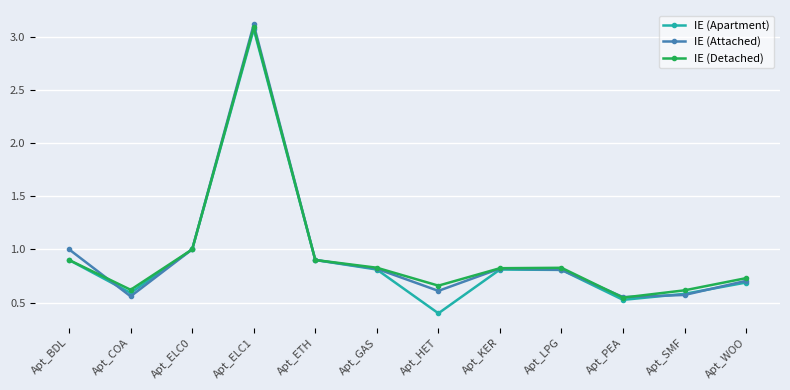

True or false: IE (Attached) has a value of 1.0 at Apt_BDL.

True